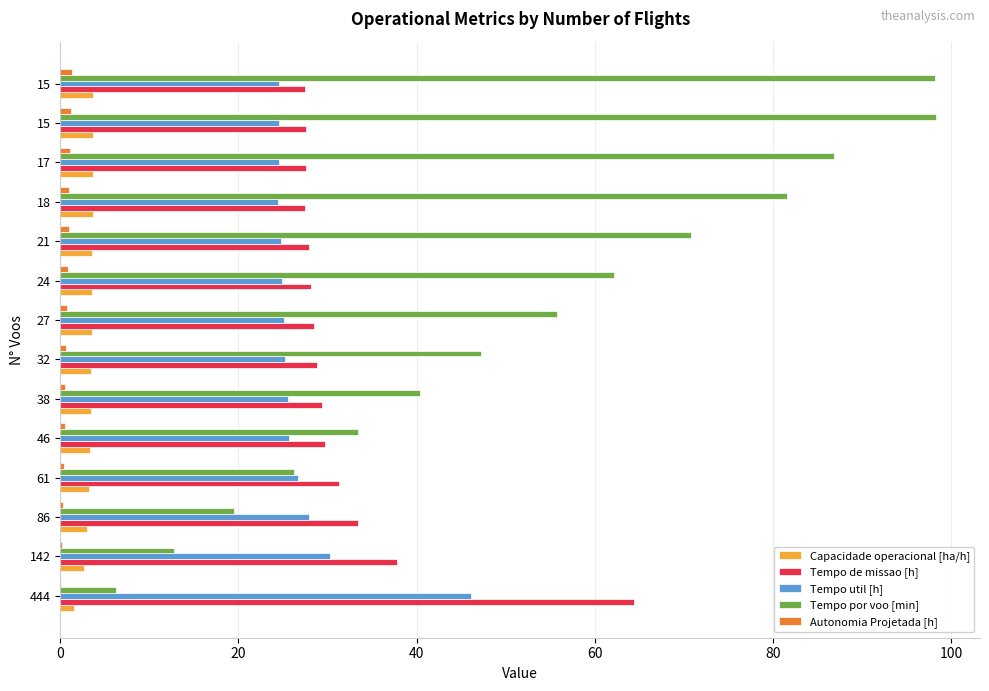

Rank the series by their maximum value, from lowest to highest.

Autonomia Projetada [h], Capacidade operacional [ha/h], Tempo util [h], Tempo de missao [h], Tempo por voo [min]